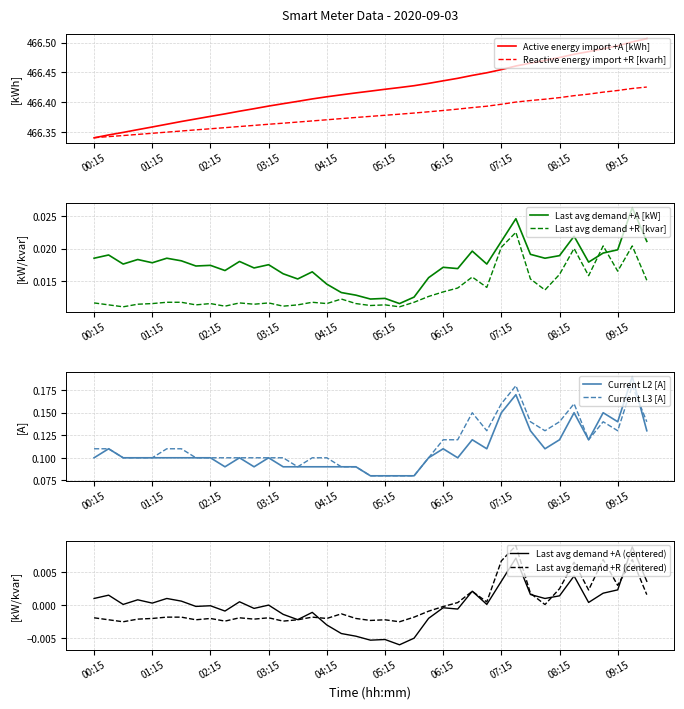

What is the average value of the Current L3 [A] series?

0.1